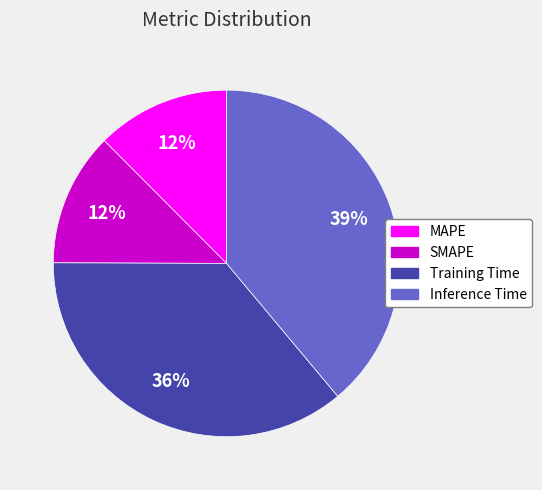

Which slice is the largest?

Inference Time